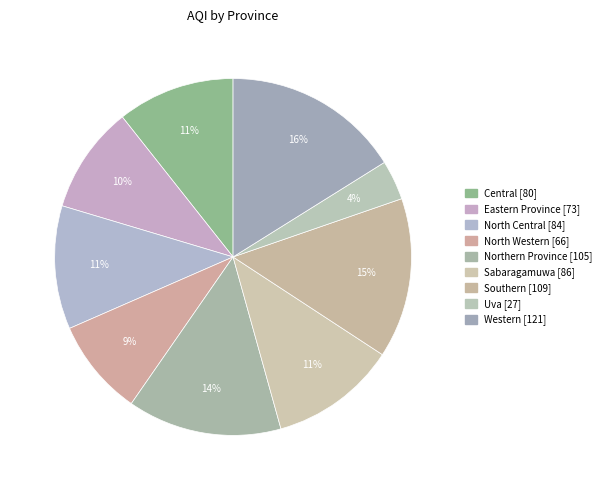

What is the largest slice in the pie chart?

Western